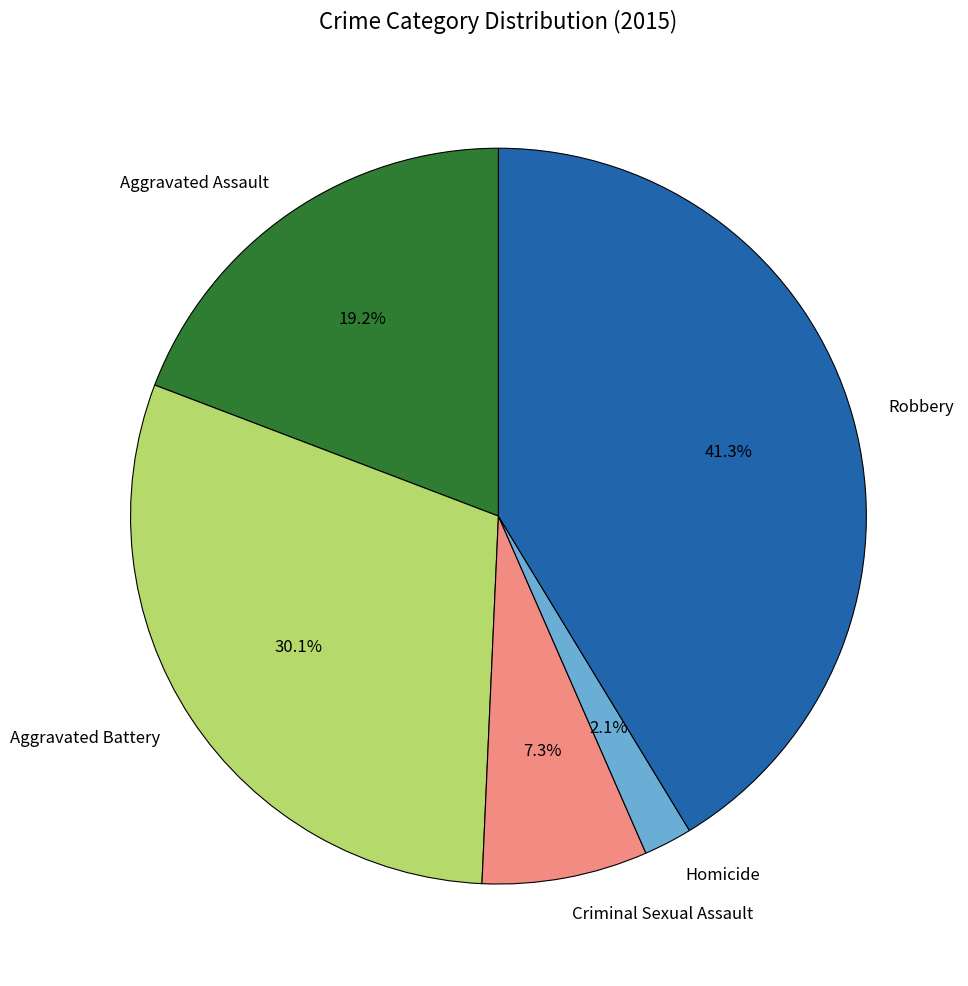

Is there any slice that represents more than half of the pie?

No